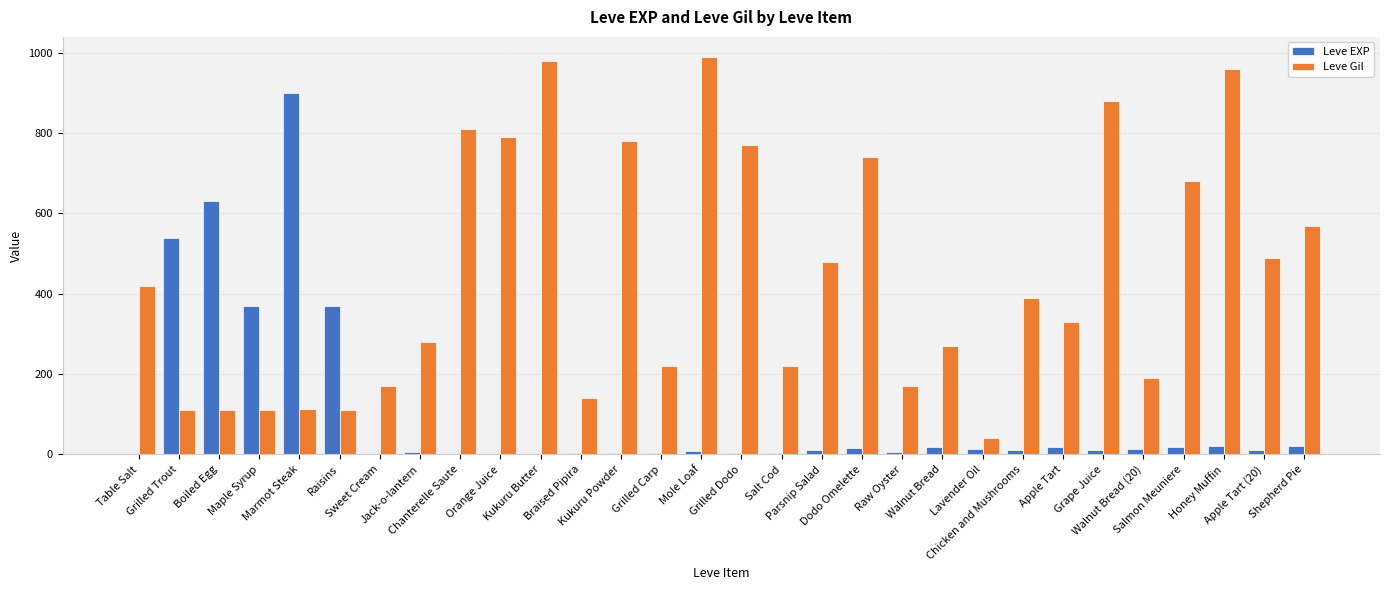

What is the sum of the Leve EXP values at Walnut Bread (20) and Dodo Omelette?

30